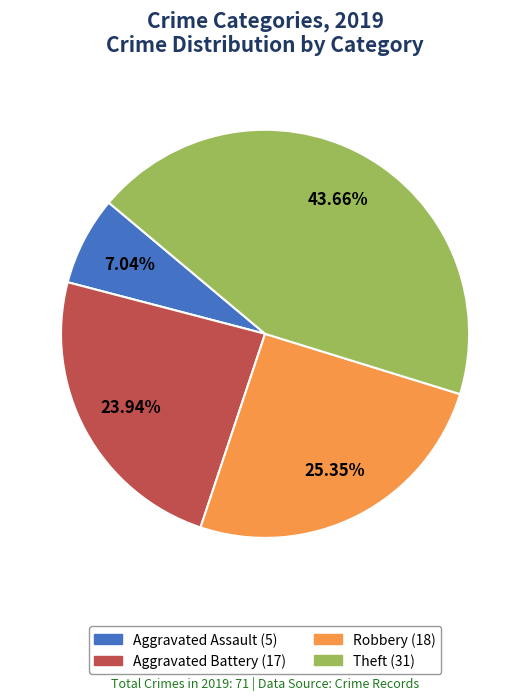

Which category has the biggest portion of the pie?

Theft